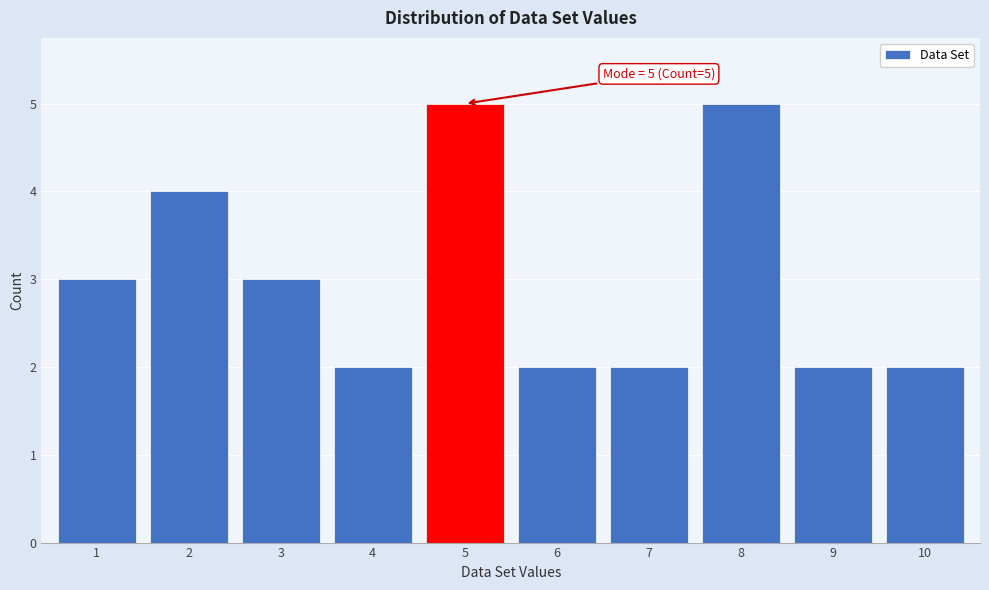

Reading left to right, extract all data points from this chart.

3	4	3	2	5	2	2	5	2	2